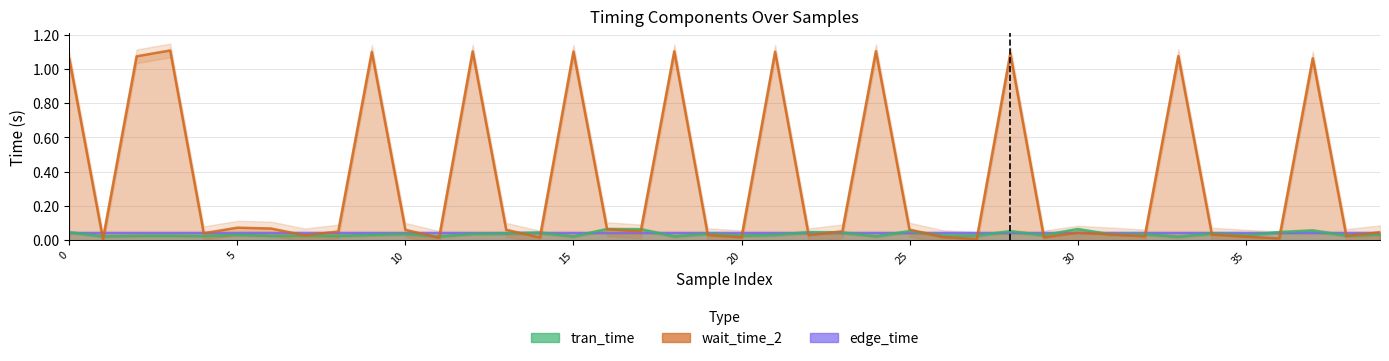

At which category is the sum across all series the highest?

28